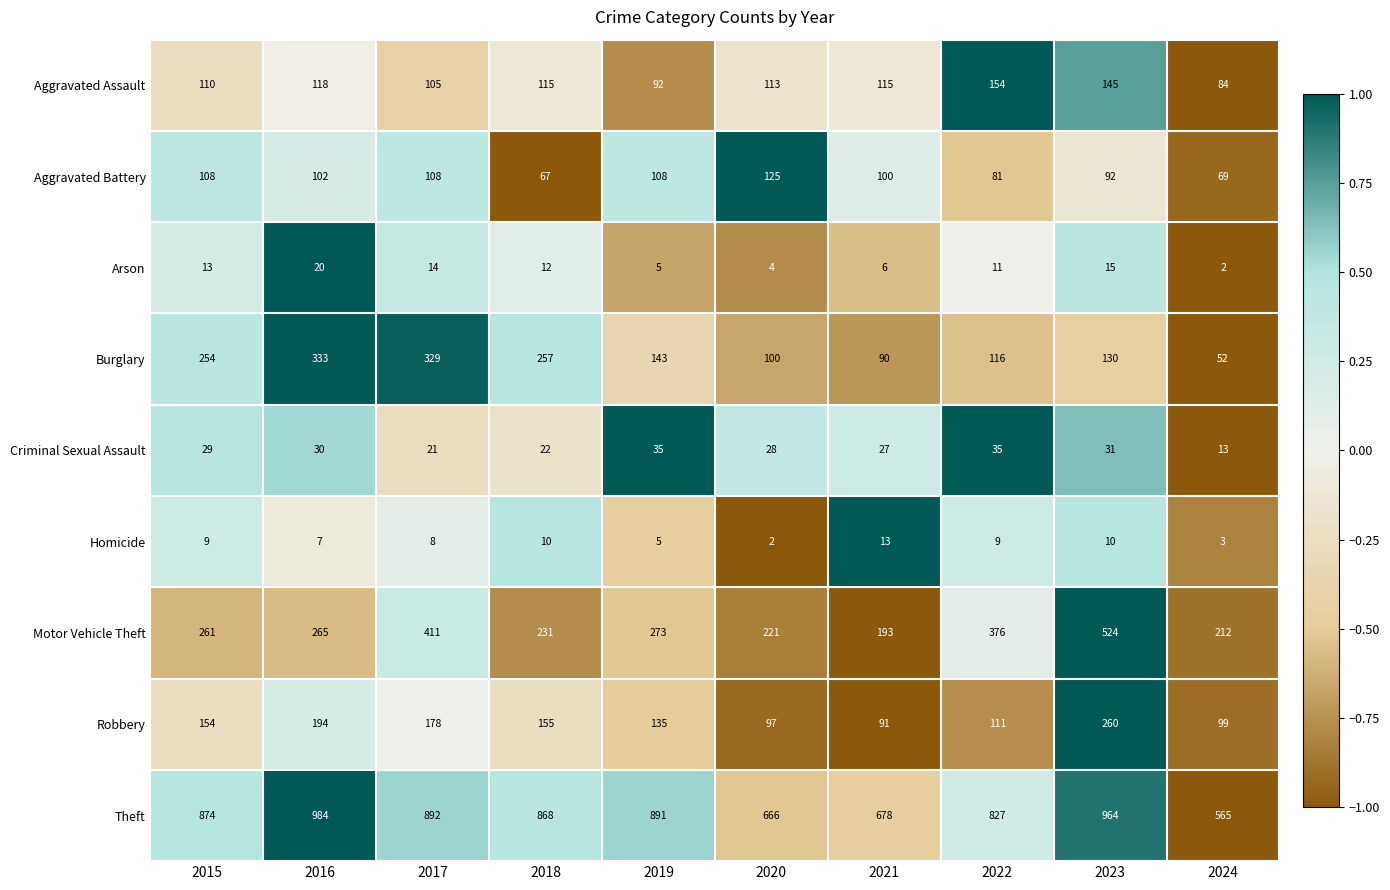

What is the sum of all Motor Vehicle Theft values?

2967